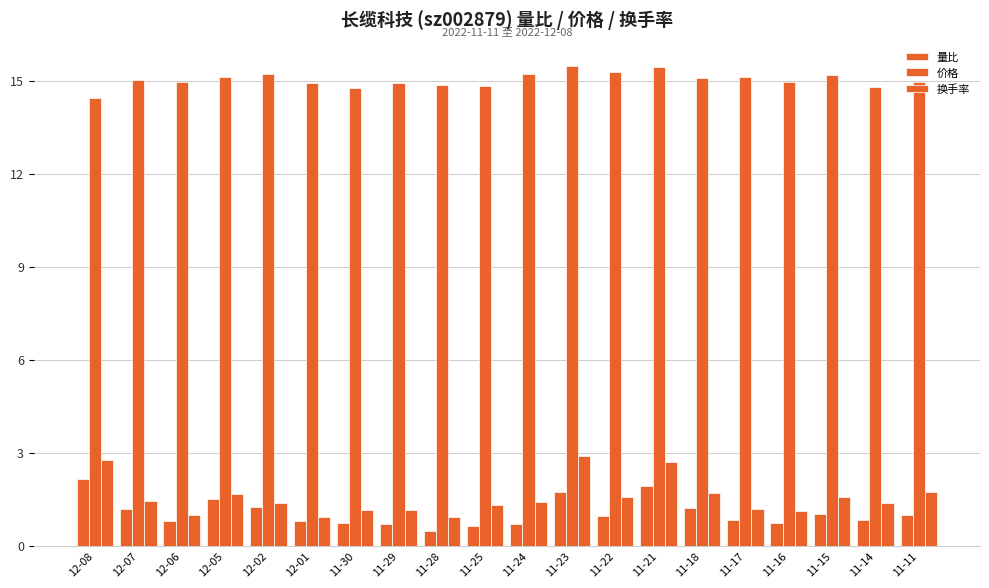

At which label is 换手率 closest to 1?

12-06